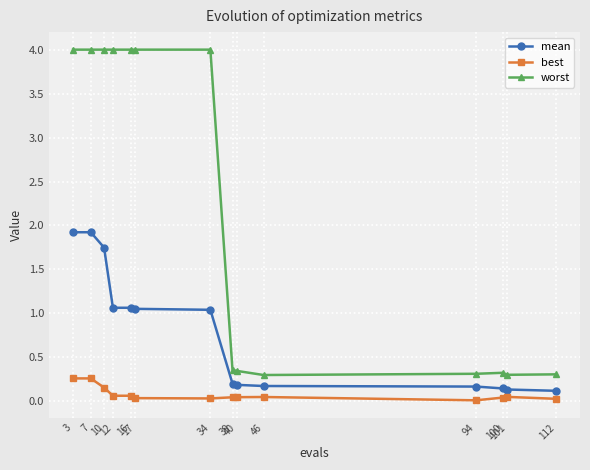

Is the value of mean at 39 greater than the value of best at 16?

Yes